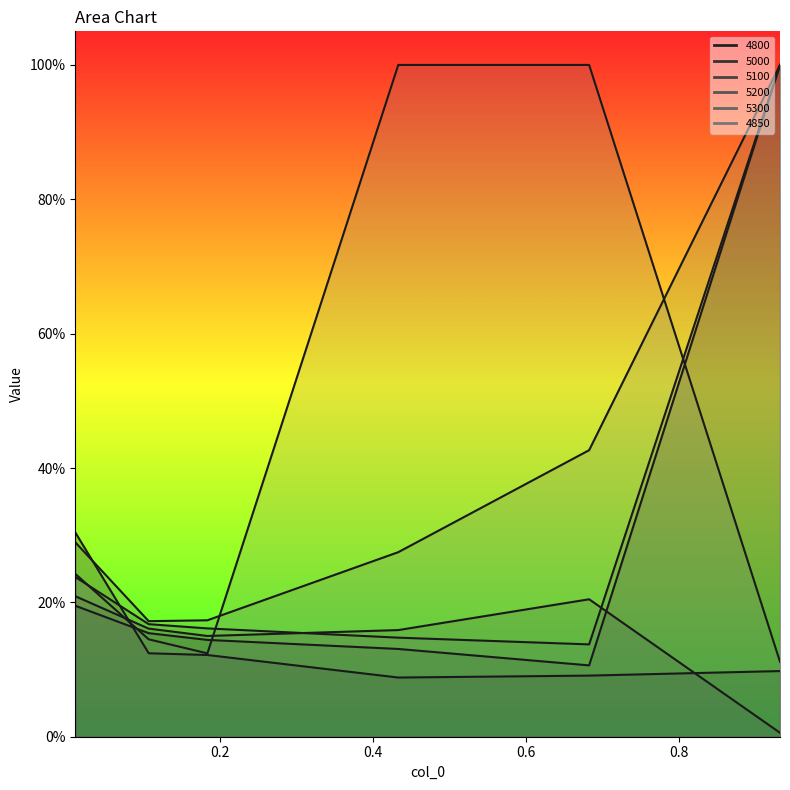

Read the 5200 value at 0.6821917808219178.

0.1